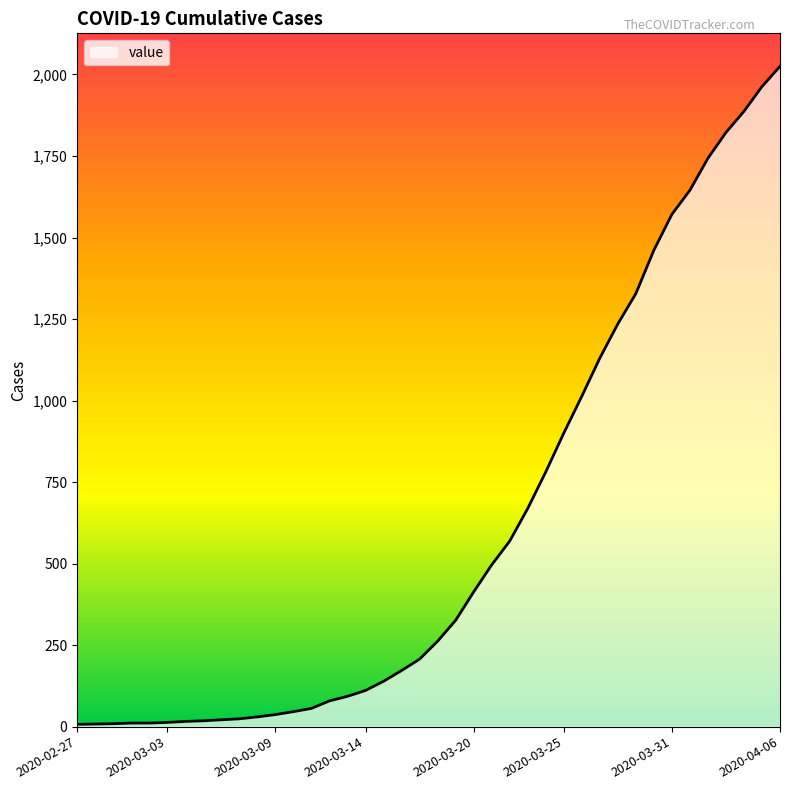

What is the difference between the maximum and minimum values?

2018